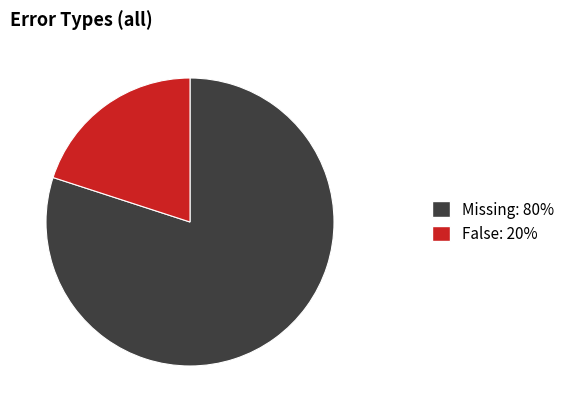

Does any single category account for the majority?

Yes